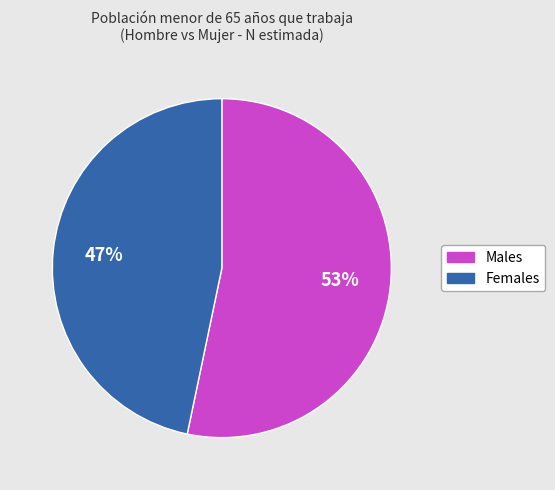

Does any single category account for the majority?

Yes